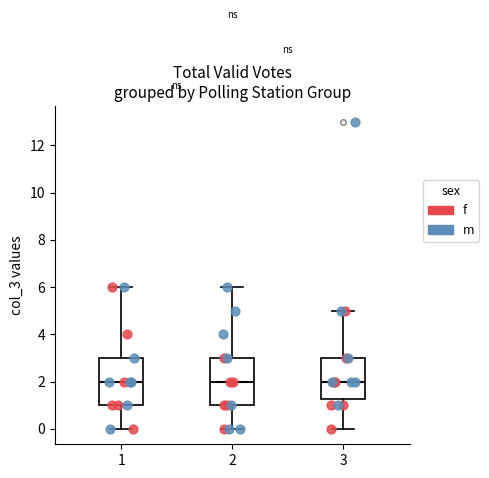

Reading left to right, read every box against the y-axis: the position of its median line, the range the box covers, and the ends of its whiskers. The values are not printed on the chart, so give them approximately, as read against the axis.

1: median 2.0, box 1.0 to 3.0, whiskers 0.0 to 6.0
2: median 2.0, box 1.0 to 3.0, whiskers 0.0 to 6.0
3: median 2.0, box 1.2 to 3.0, whiskers 0.0 to 5.0